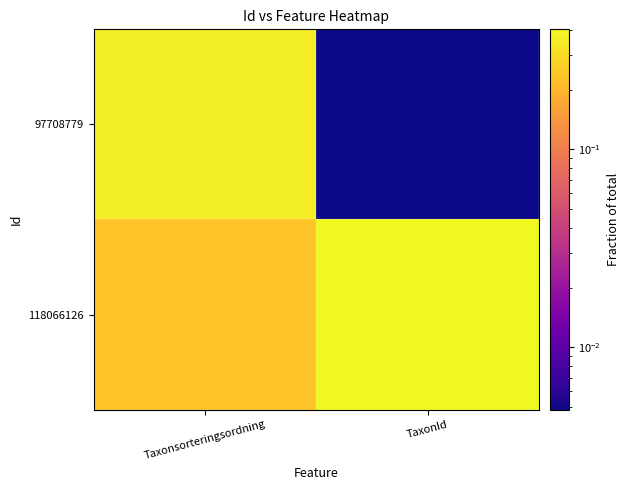

What is the total value across all series at Taxonsorteringsordning?

0.6